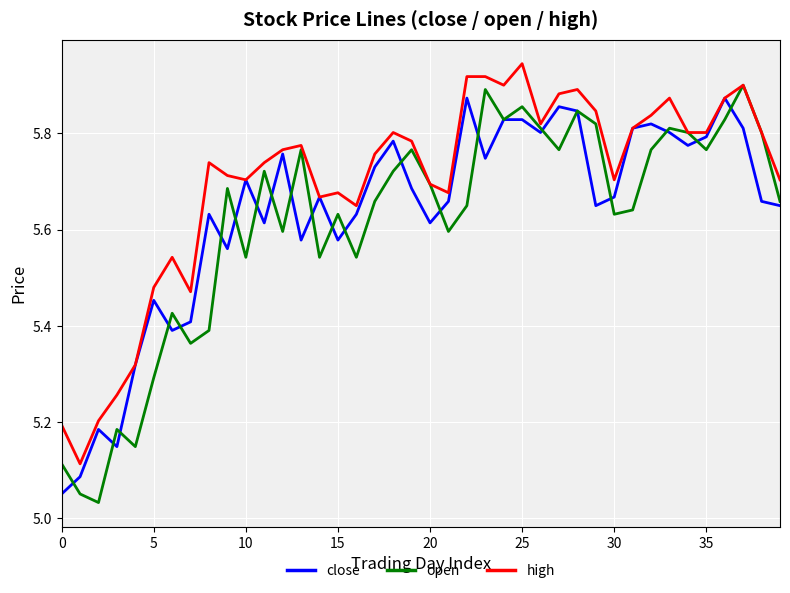

Count the number of categories in the chart.

40